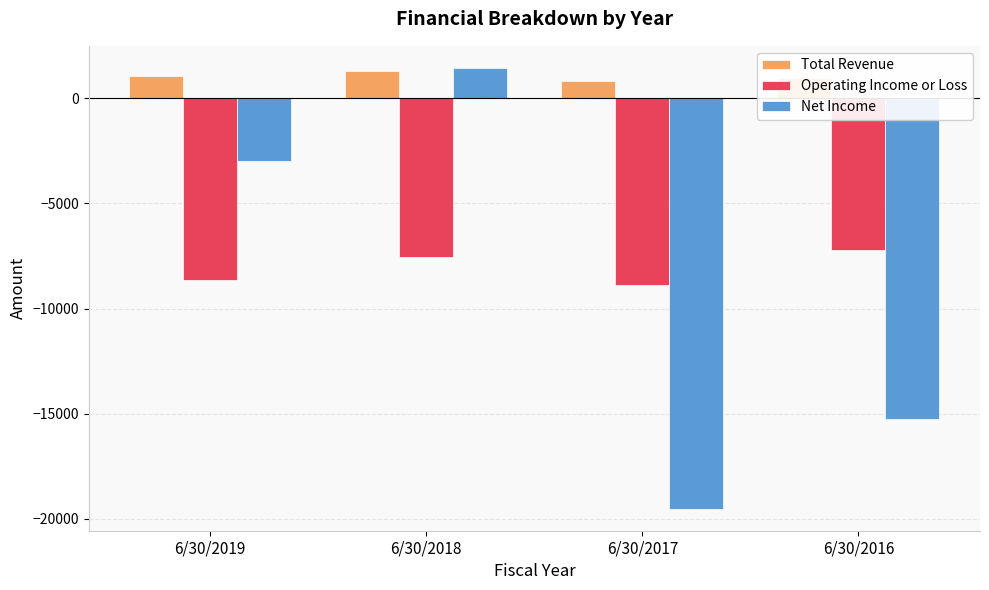

What is the value of the Net Income bar at the 1st from the left?

-2963